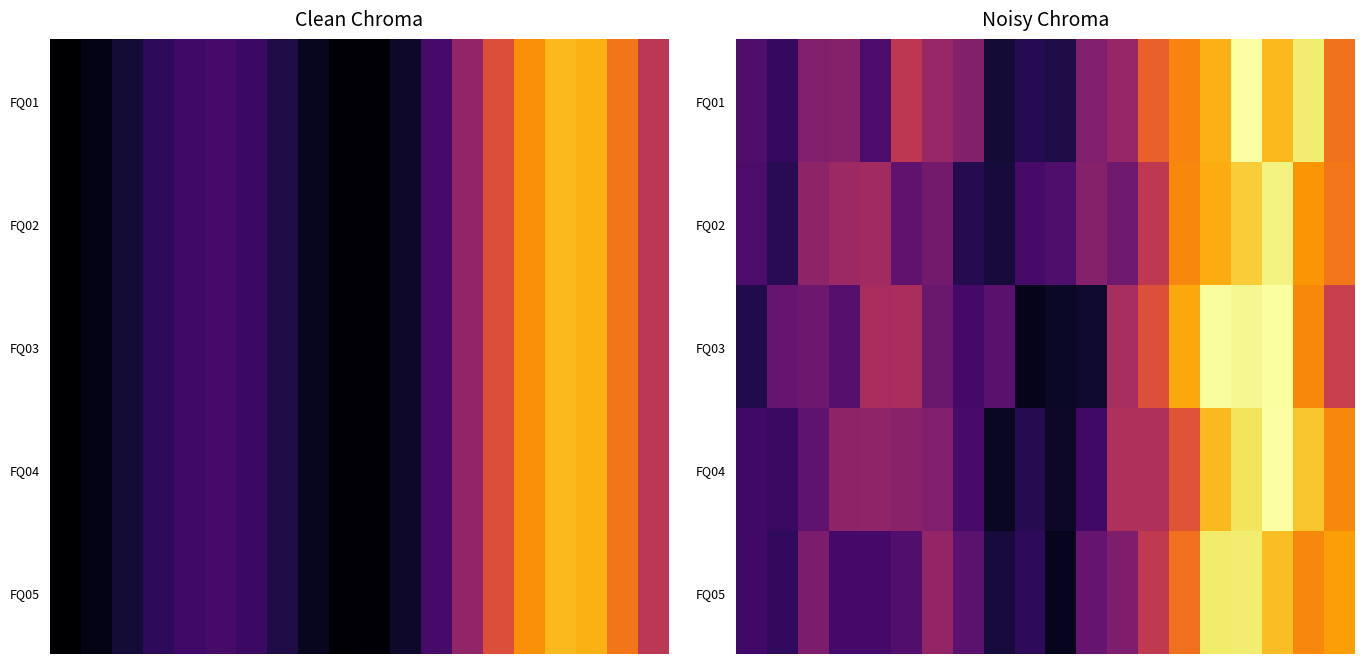

At how many categories does at least one series exceed 0?

20